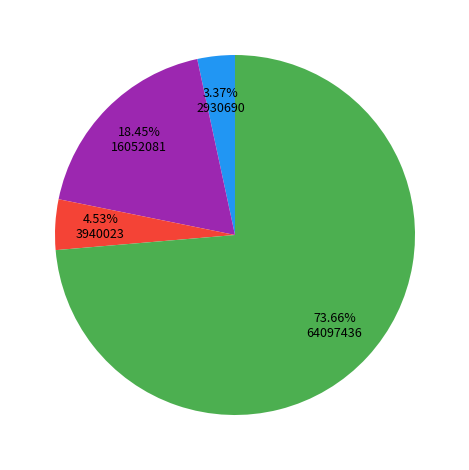

Is there any slice that represents more than half of the pie?

Yes